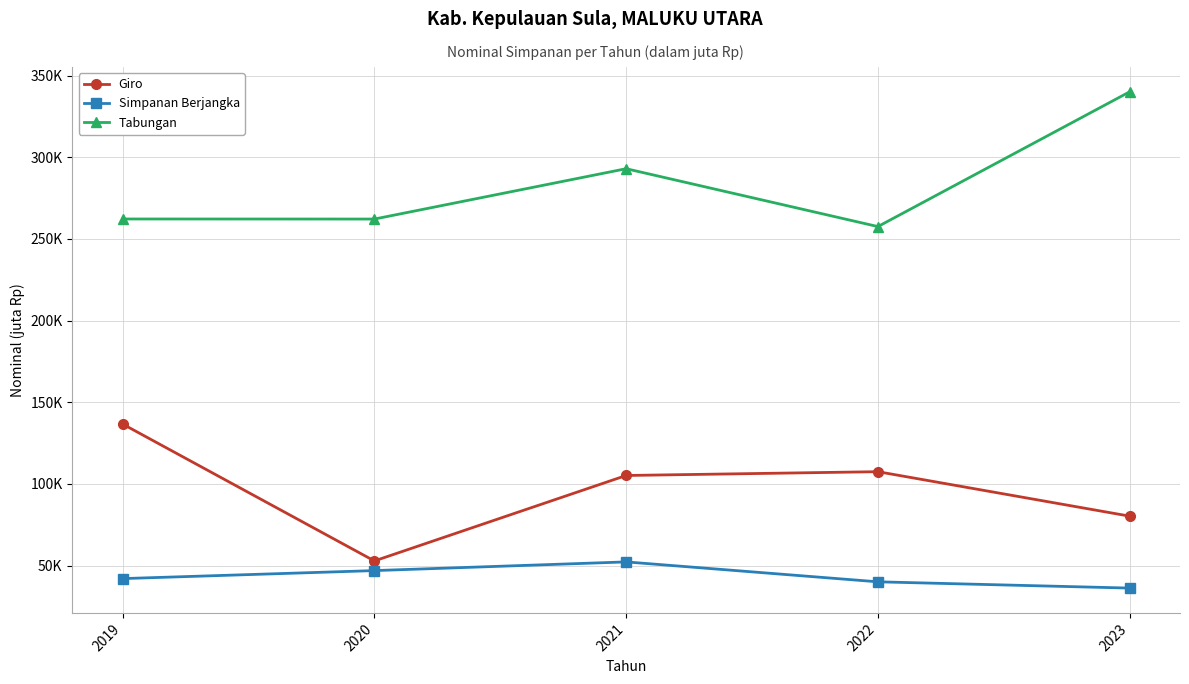

Is the value of Simpanan Berjangka at 2019 greater than the value of Tabungan at 2019?

No